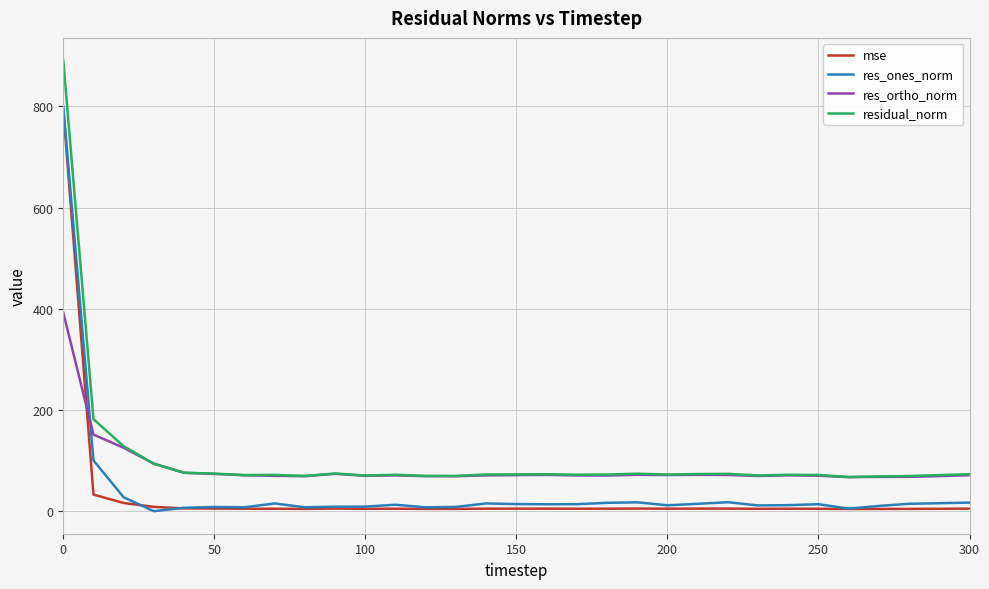

Which series has the largest range (max minus min)?

residual_norm